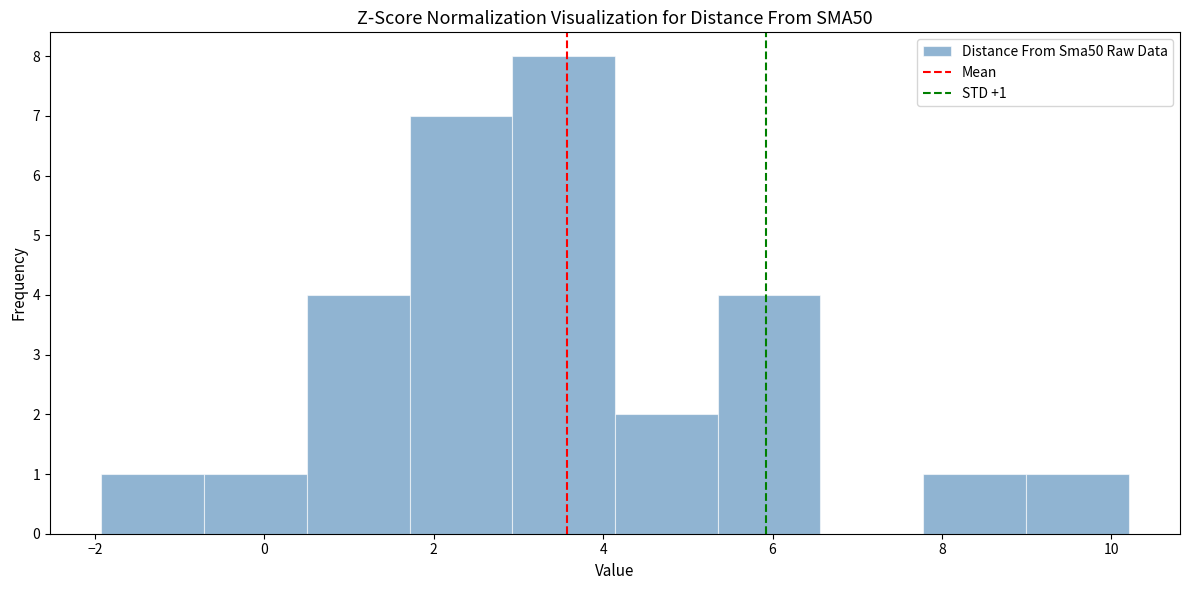

Which range on the x-axis has the tallest bar?

3.0 to 4.2